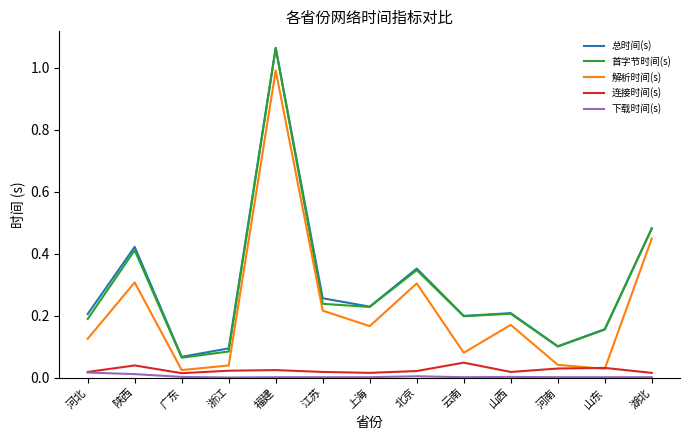

True or false: 下载时间(s) and 首字节时间(s) cross at least once.

False